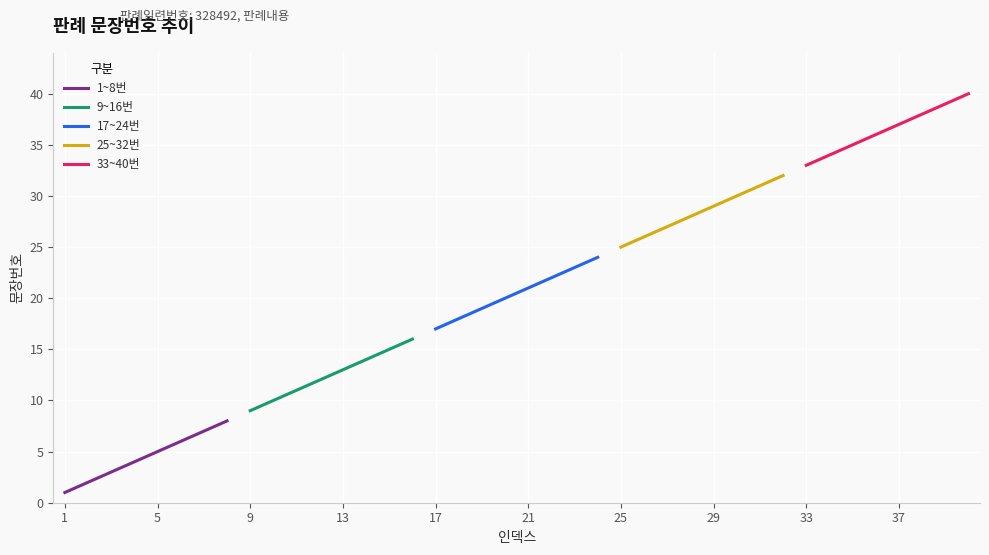

How many lines are shown in the chart?

5